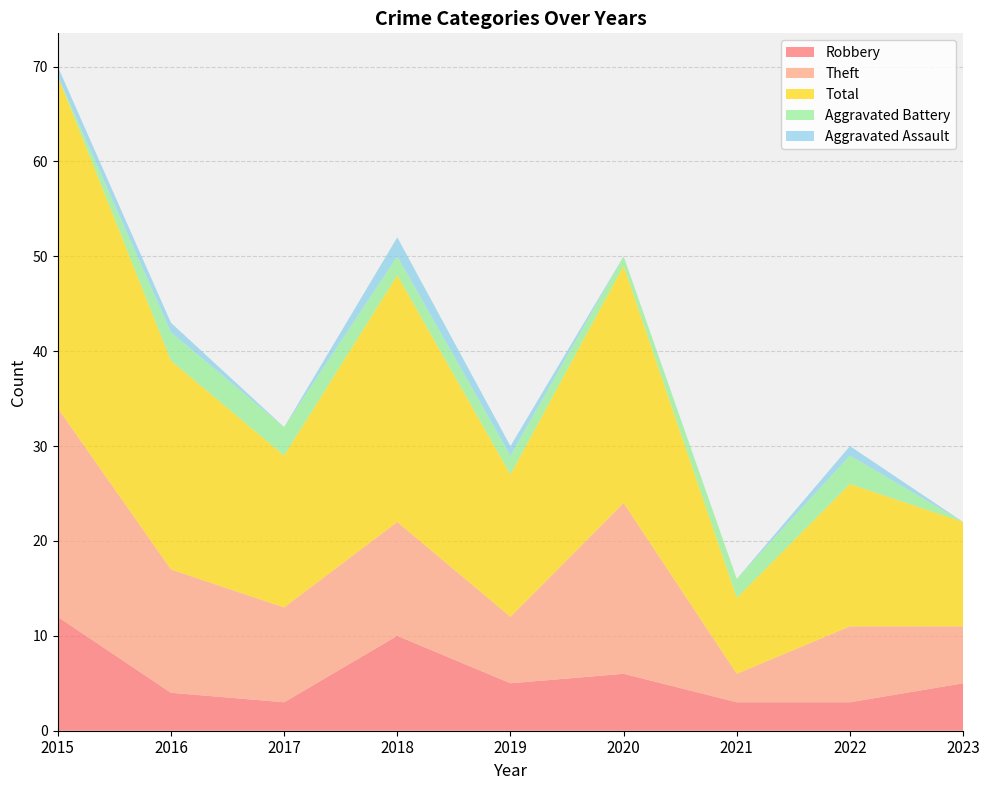

Reading left to right, list all the values displayed in this chart.

Robbery: 12	4	3	10	5	6	3	3	5
Theft: 22	13	10	12	7	18	3	8	6
Total: 35	22	16	26	15	25	8	15	11
Aggravated Battery: 0	3	3	2	2	1	2	3	0
Aggravated Assault: 1	1	0	2	1	0	0	1	0